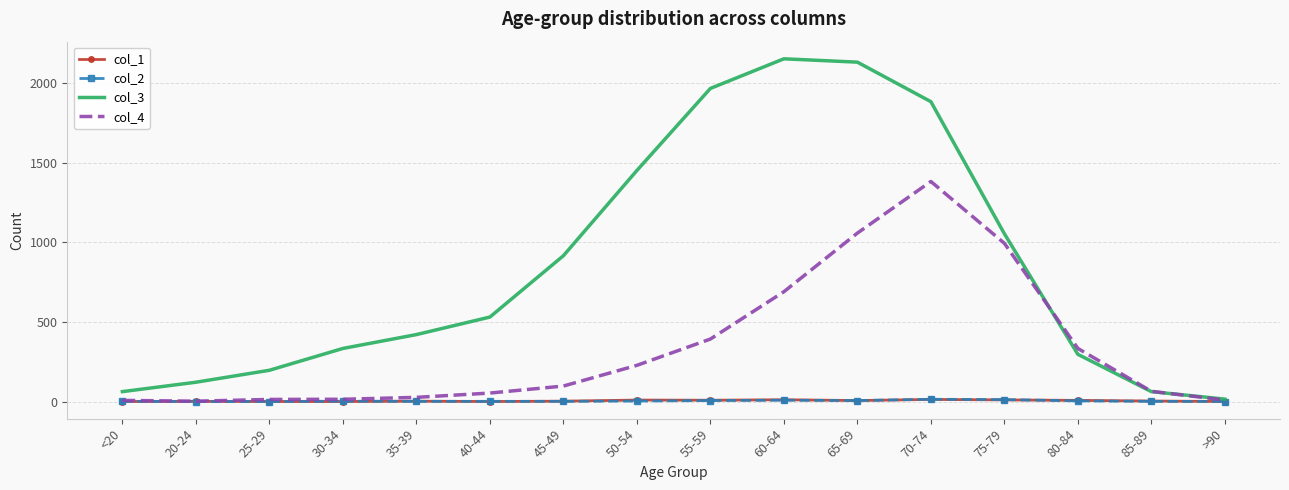

What is the highest value of the col_2 series?

14